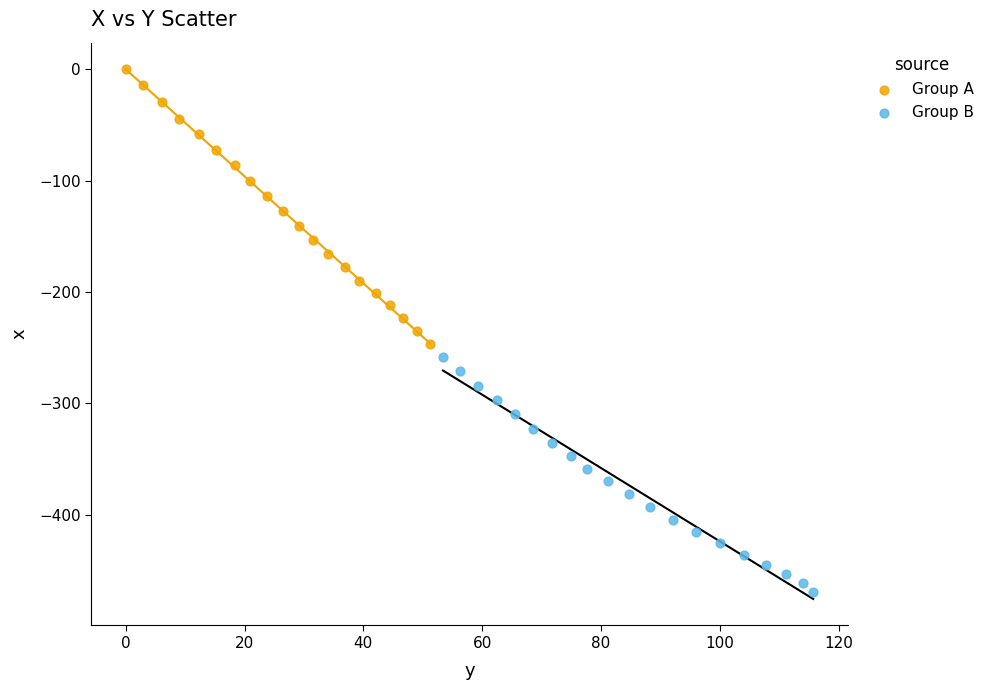

Which series reaches the minimum Y coordinate?

Group B